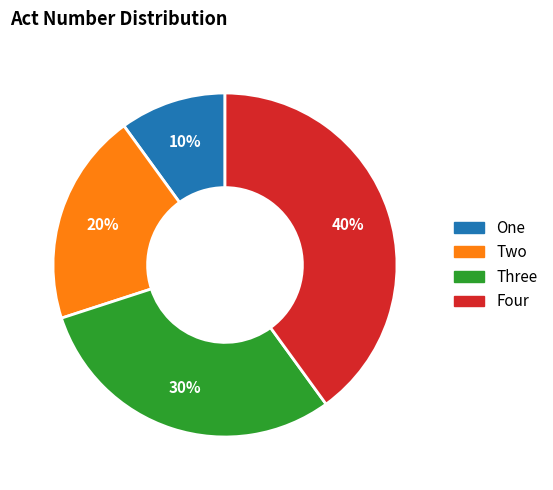

Does Two represent more than half of the total?

No